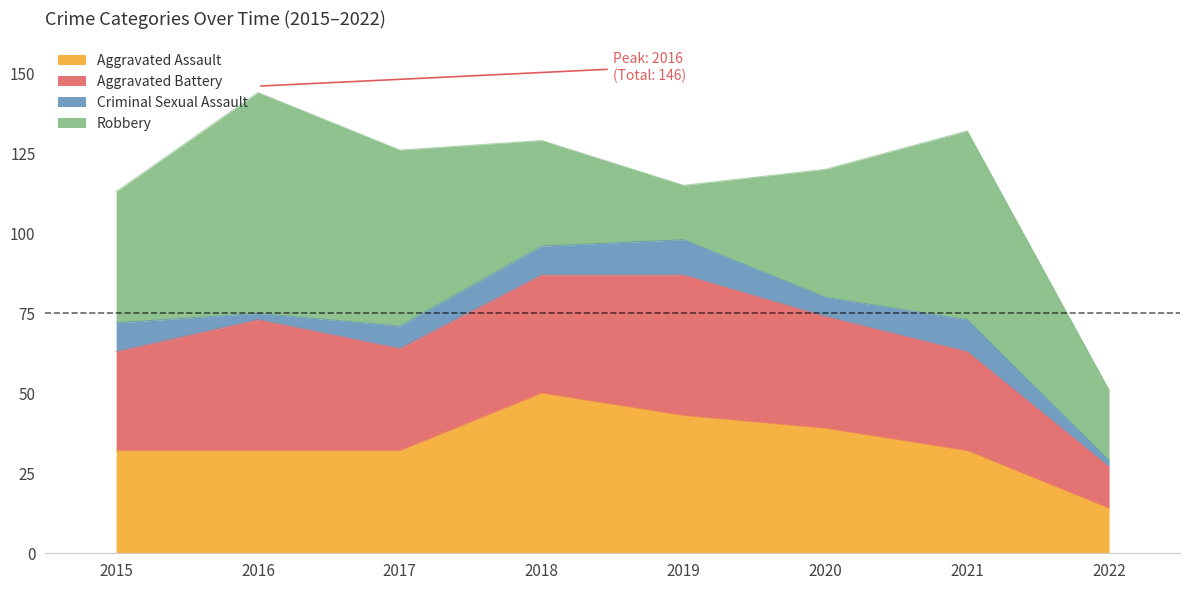

The value of Criminal Sexual Assault at 2019 is 11. True or false?

True